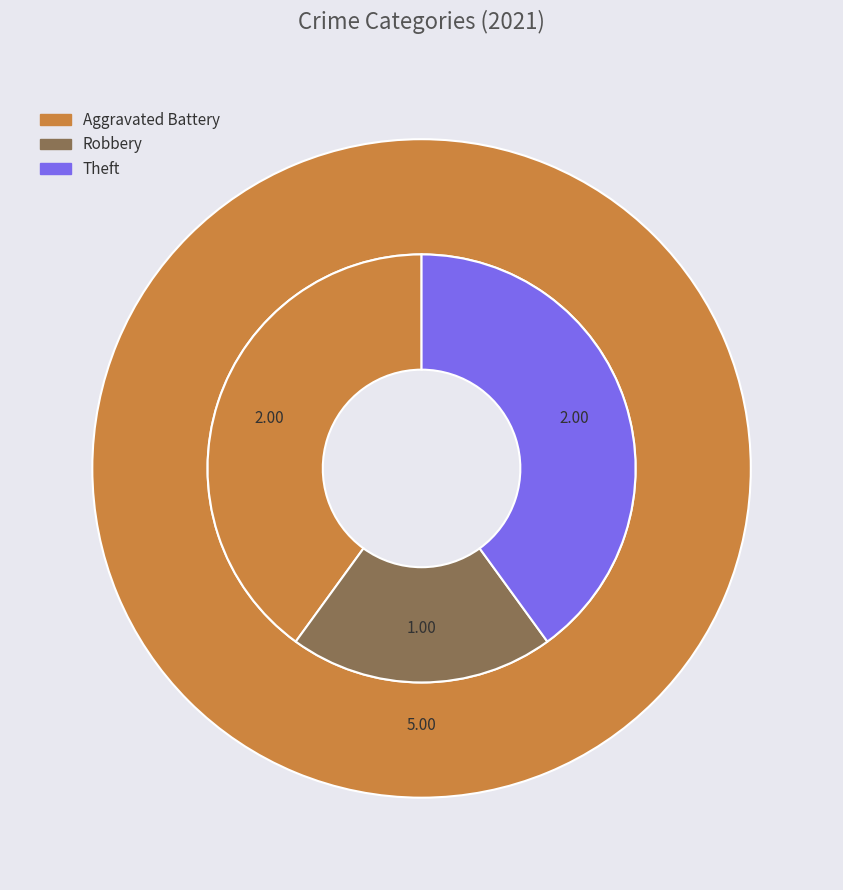

Is it true that Theft is 40% of the pie?

True